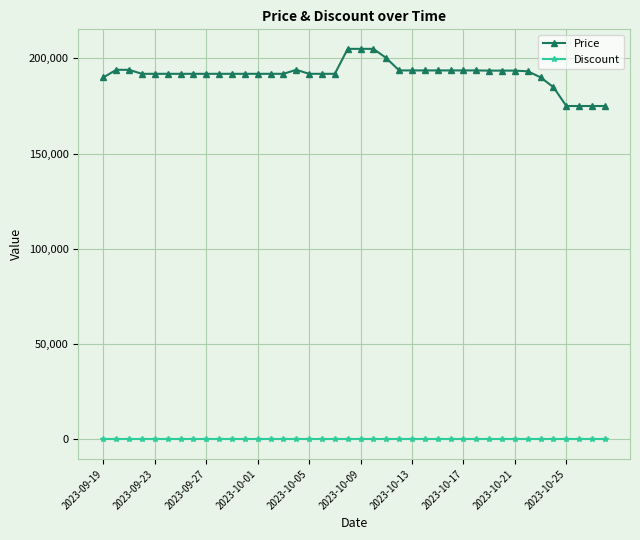

At how many categories does at least one series exceed 6872?

40